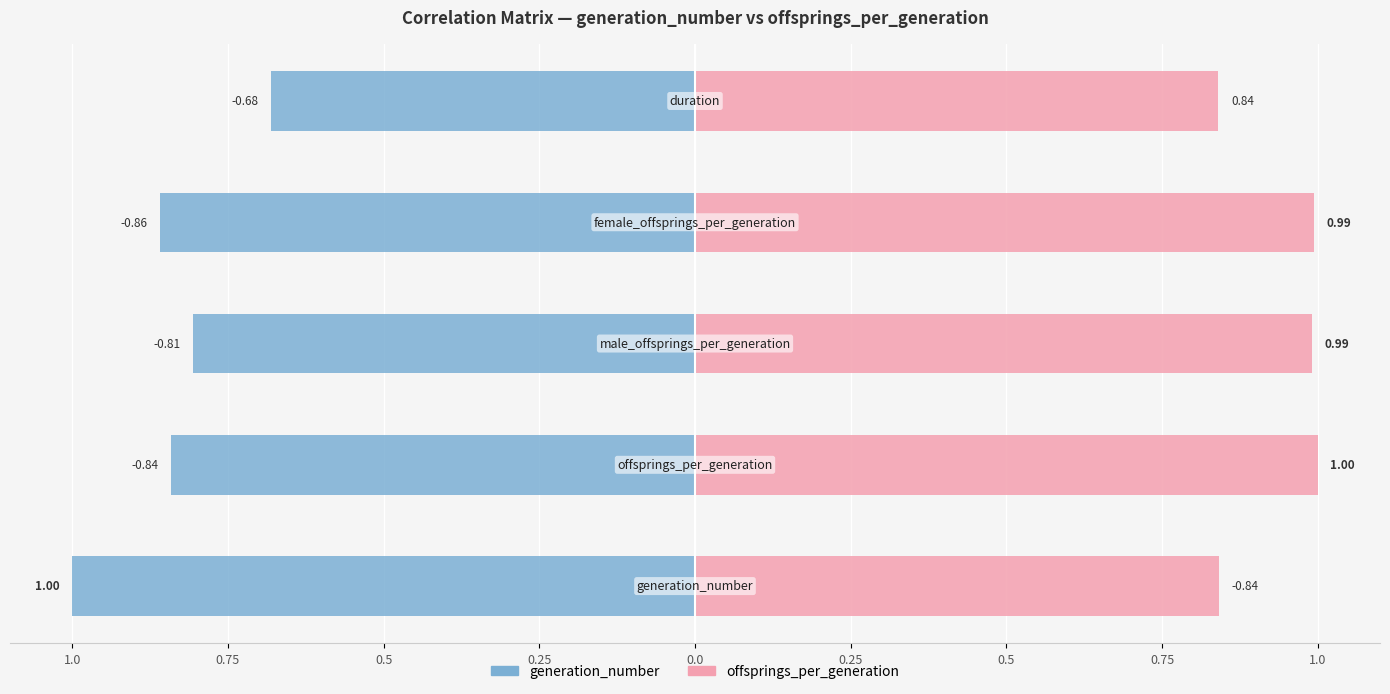

What is the label of the 3rd bar from the left?

male_offsprings_per_generation